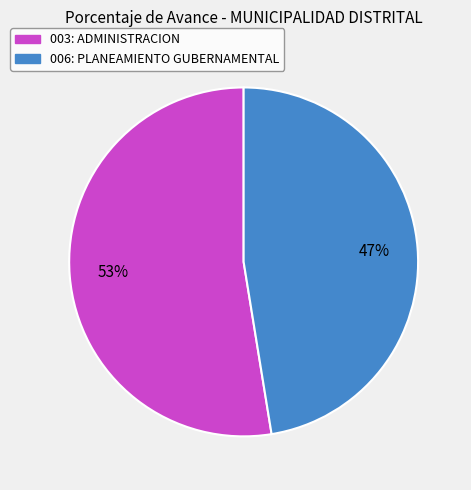

Which has a higher value, 006: PLANEAMIENTO GUBERNAMENTAL or 003: ADMINISTRACION?

003: ADMINISTRACION